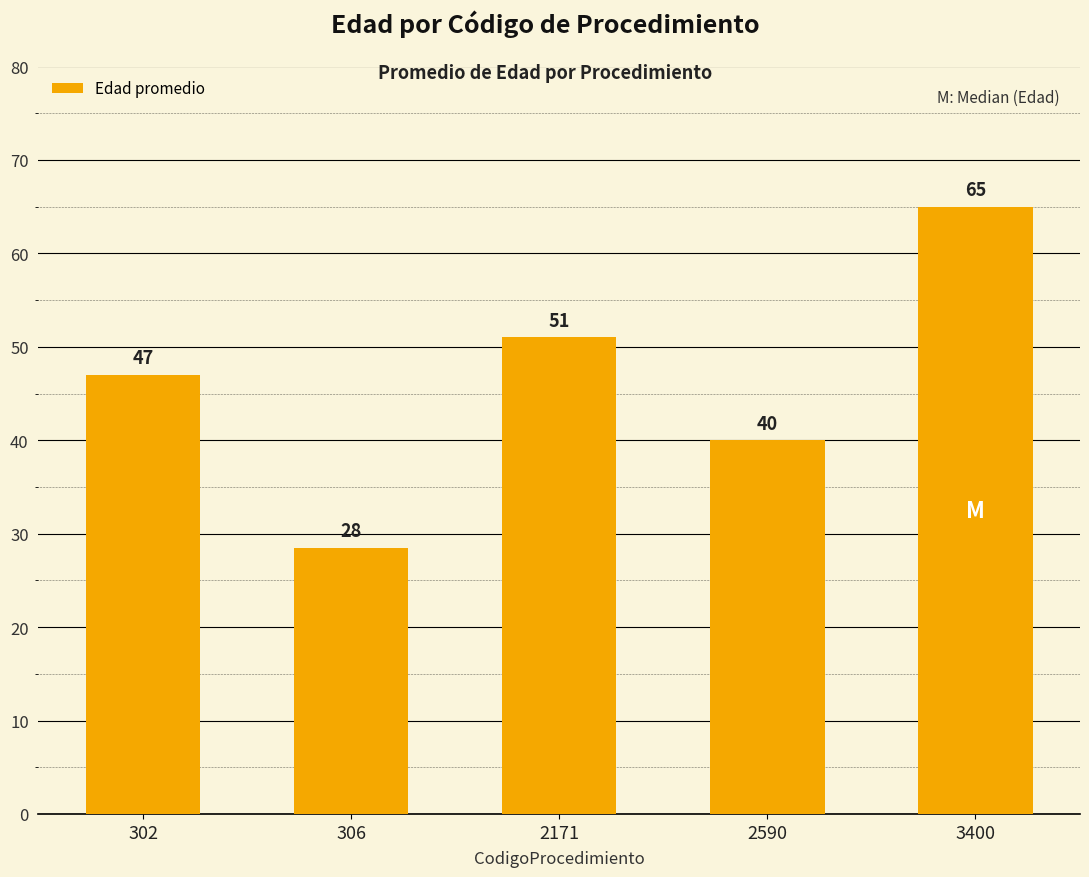

What is the smallest value displayed?

28.5